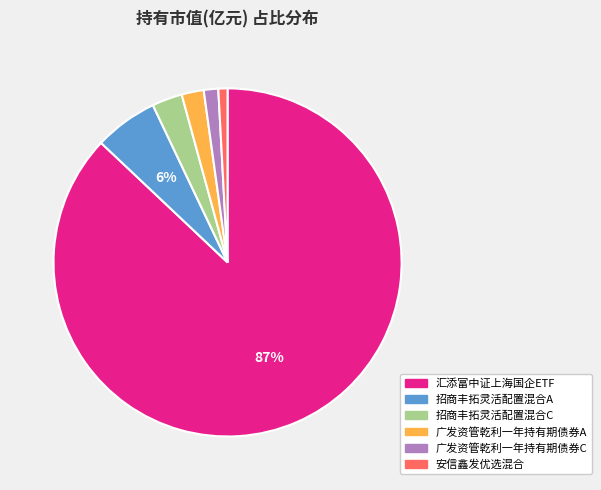

Which category has the biggest portion of the pie?

汇添富中证上海国企ETF